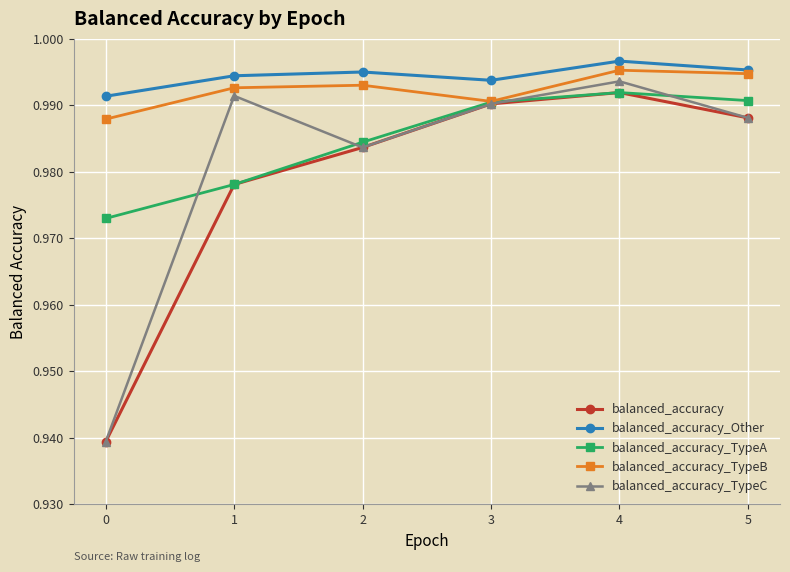

What is the sum of the balanced_accuracy_Other values at 1 and 2?

2.0